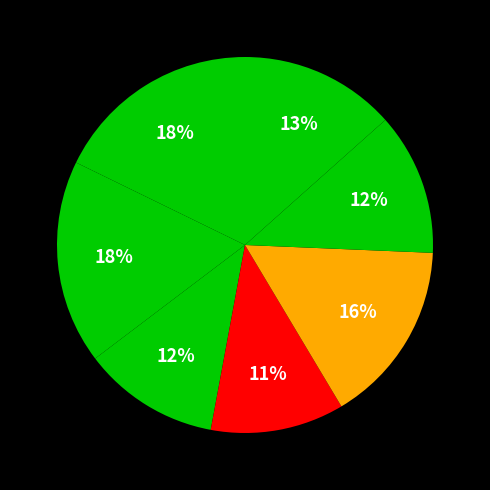

Count the number of slices in the pie.

7